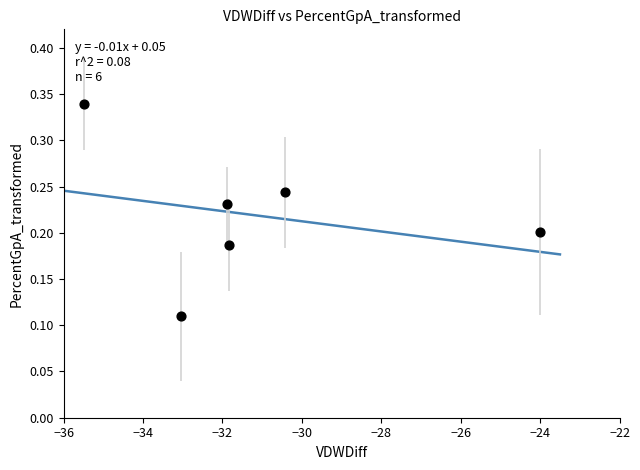

What is the range of X values (max minus min)?

11.5